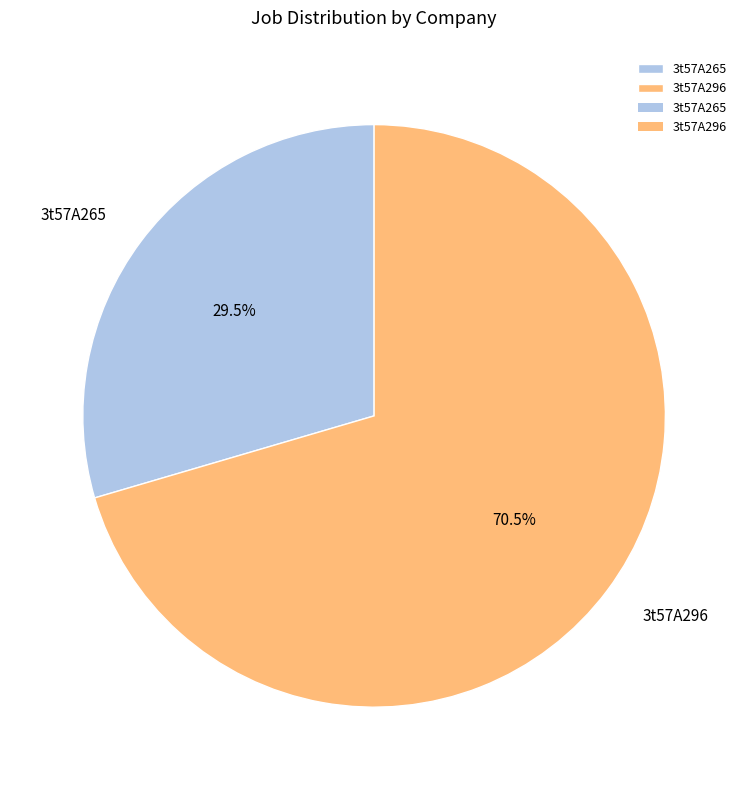

Combined, do 3t57A265 and 3t57A296 account for over 50%?

Yes